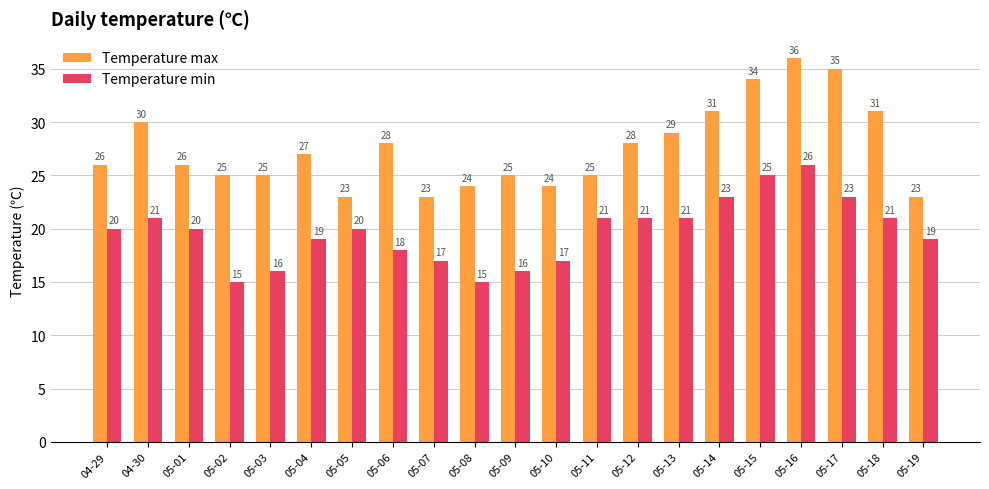

Does the chart contain stacked bars?

No